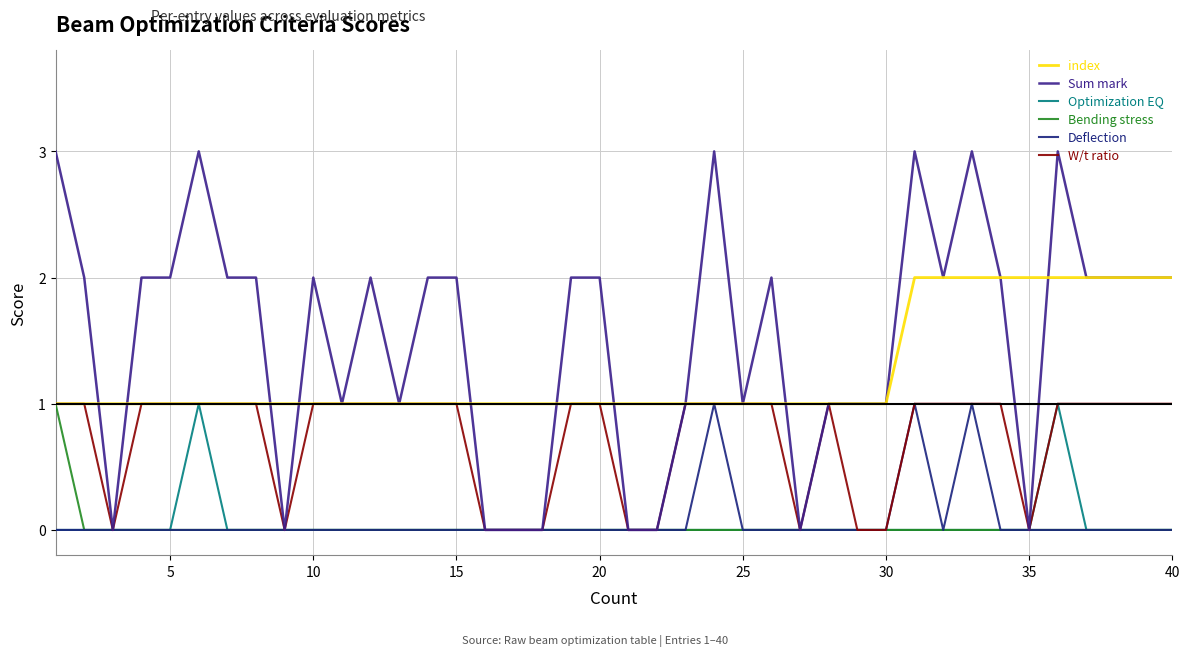

How many lines are shown in the chart?

6